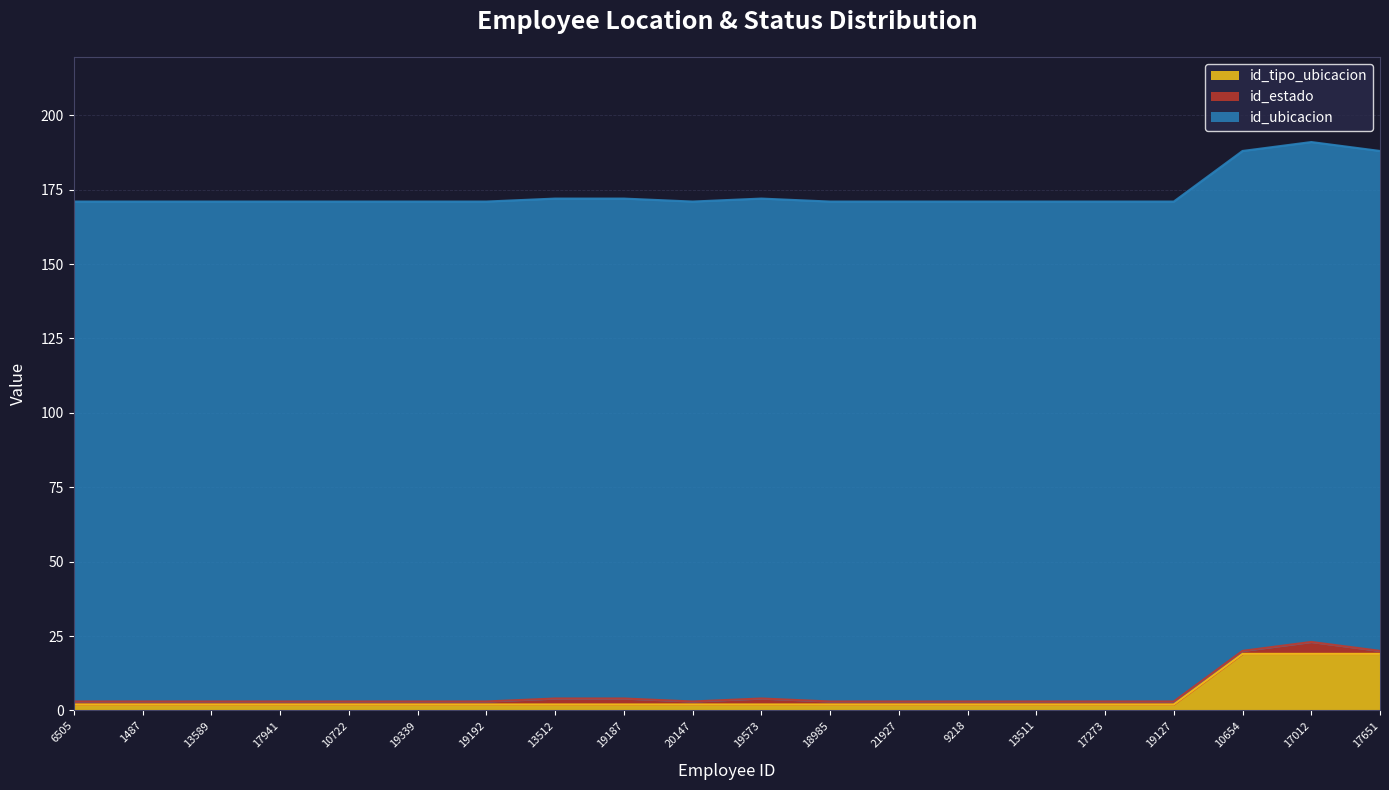

What position from the right is 1487?

19